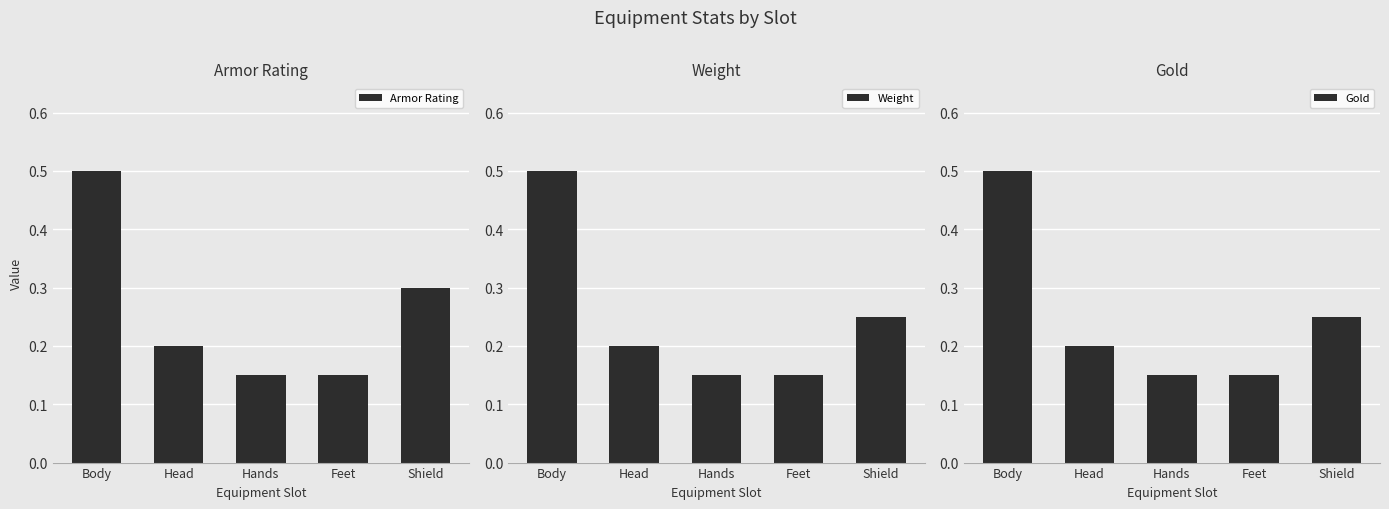

Where is Gold nearest to the value 0?

Hands